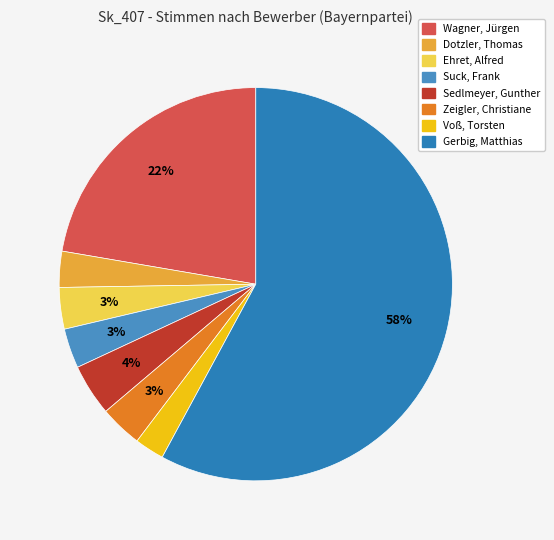

To the nearest percent, what is the difference between the Voß, Torsten and Ehret, Alfred slice percentages?

1%